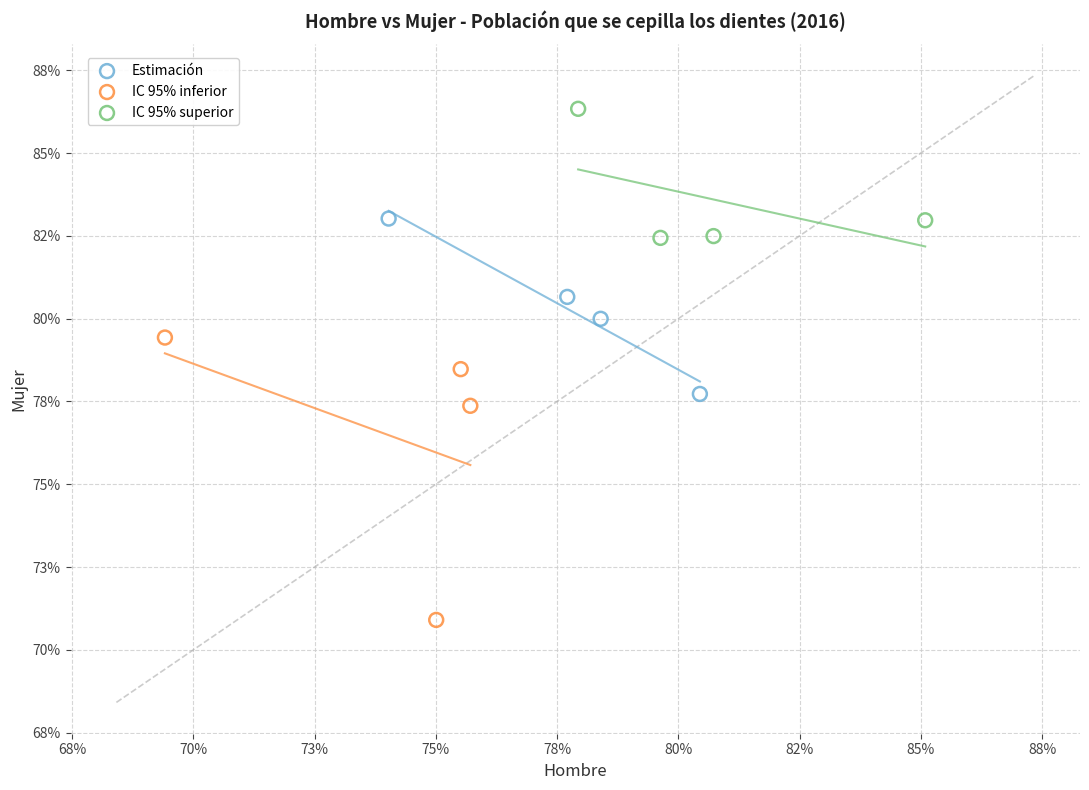

Which series has the largest Y range (max minus min)?

IC 95% inferior